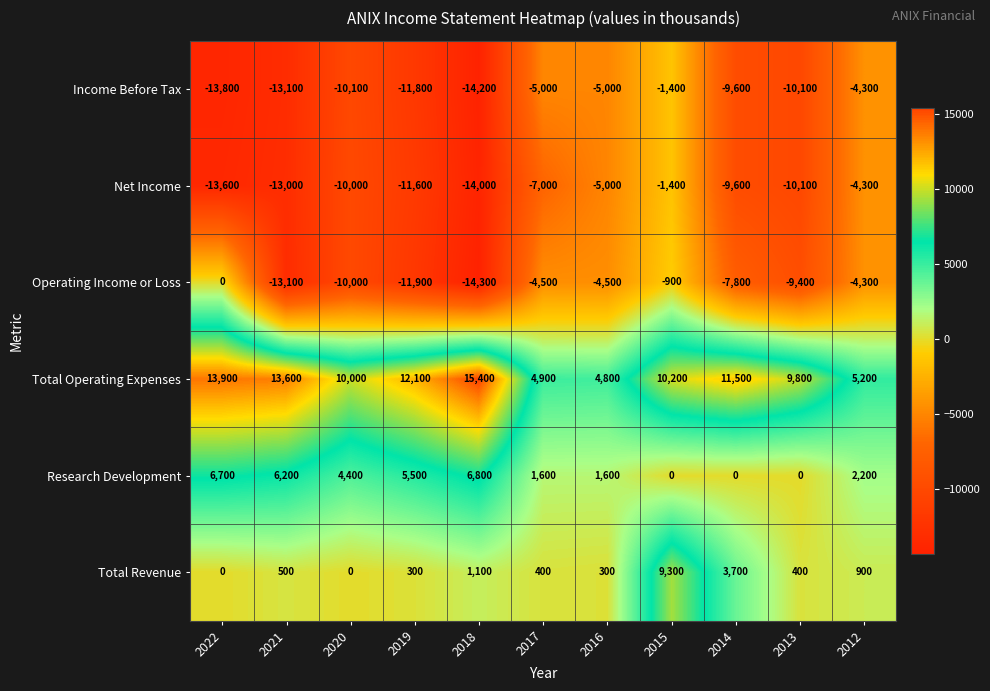

What is the spread (max minus min) of values at 2012?

9500